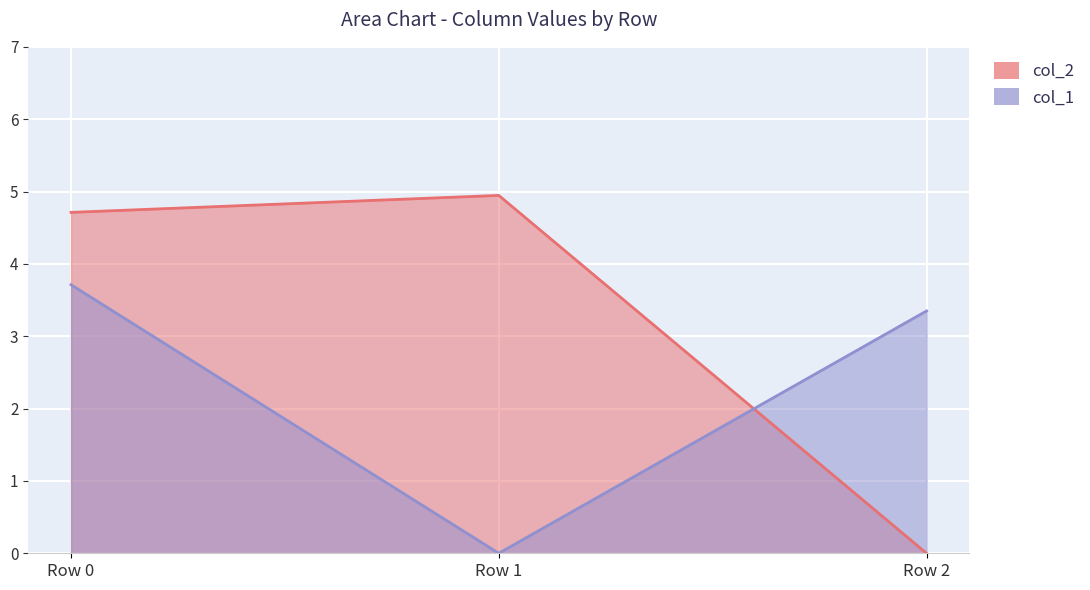

Which label corresponds to the smallest value in the chart?

Row 2